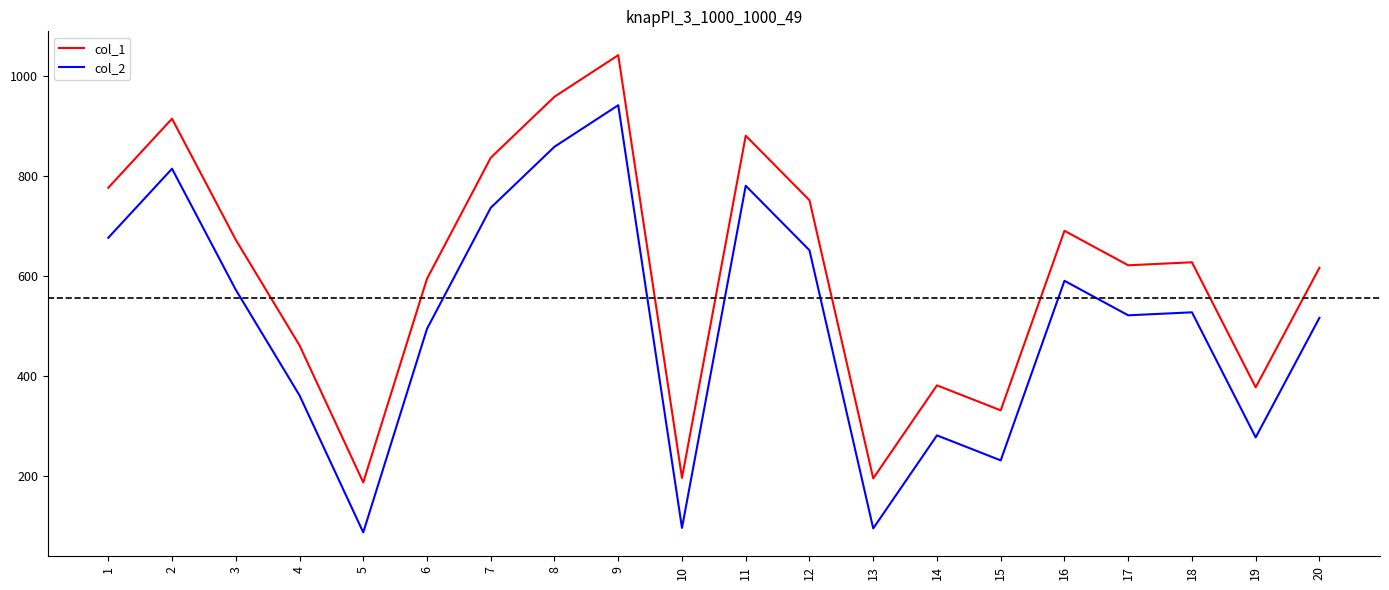

List the series in order of their peak value, lowest first.

col_2, col_1